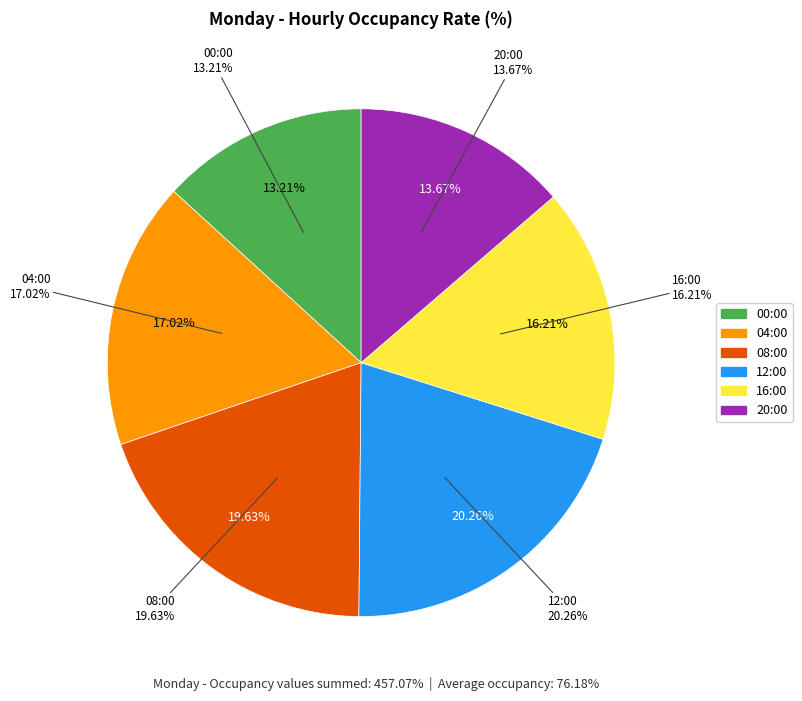

Is it true that 00:00 is 13% of the pie?

True